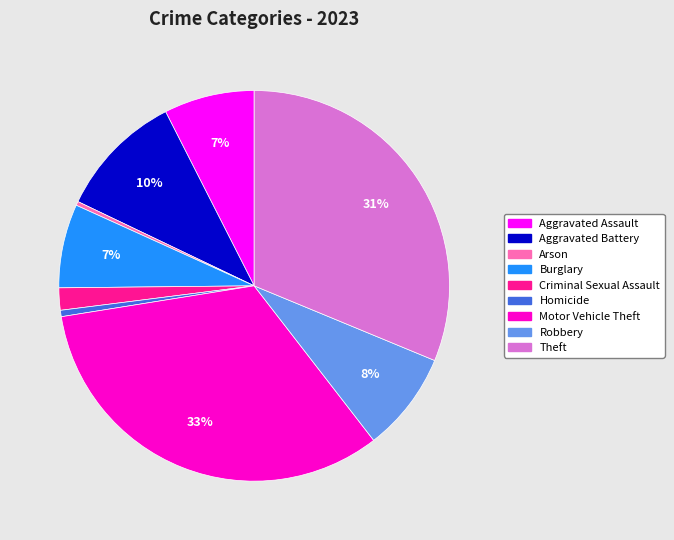

Is the sum of Aggravated Assault and Robbery greater than half?

No